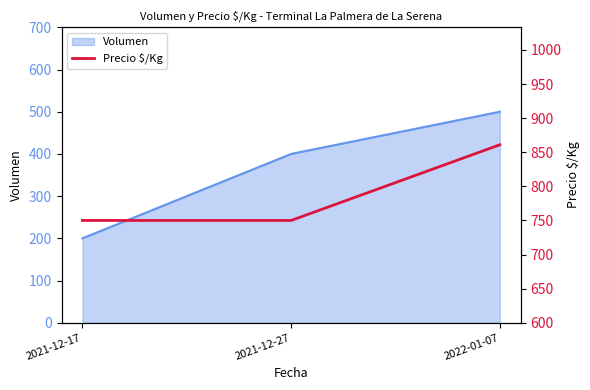

What is the maximum value shown in the chart?

861